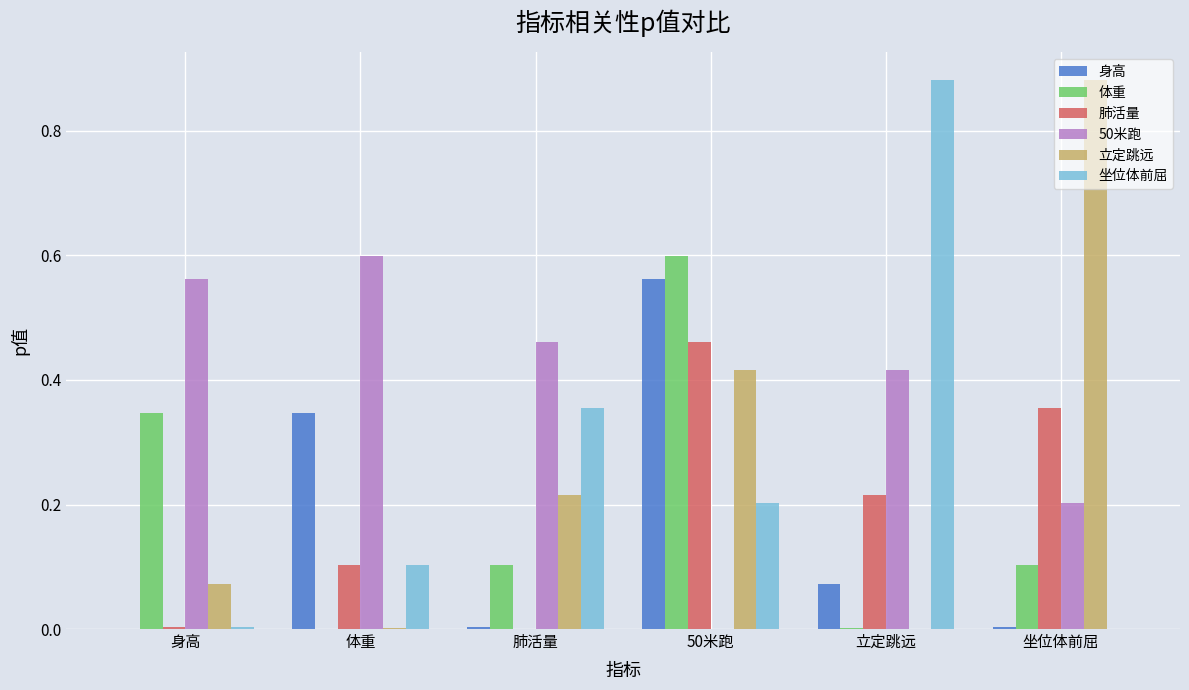

Which series changed the most between 体重 and 立定跳远?

坐位体前屈